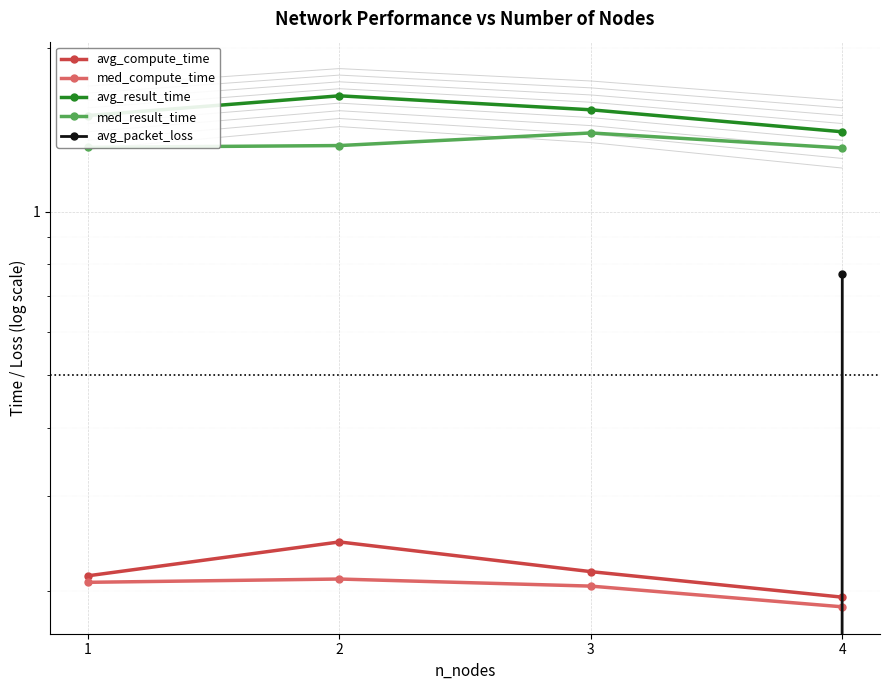

How many positive values does the avg_packet_loss series have?

1